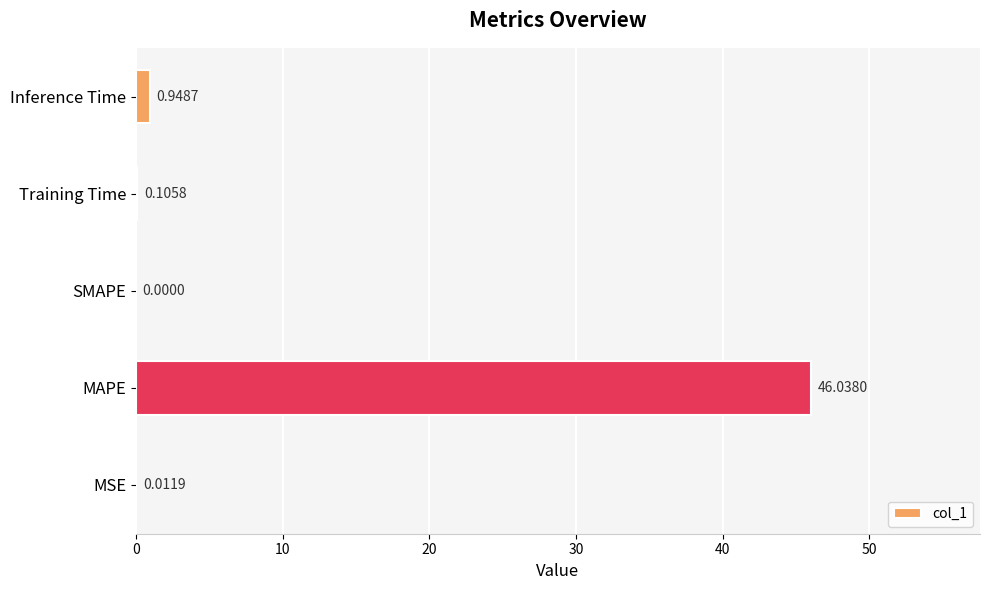

How many series are shown in this chart?

1